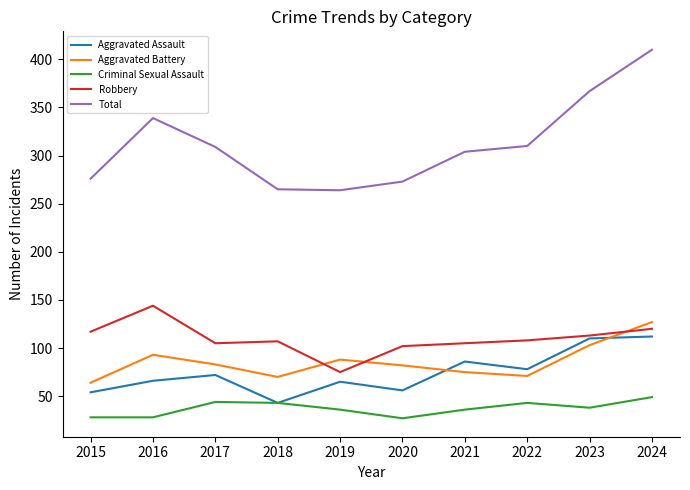

Read the Robbery value at 2016.

144